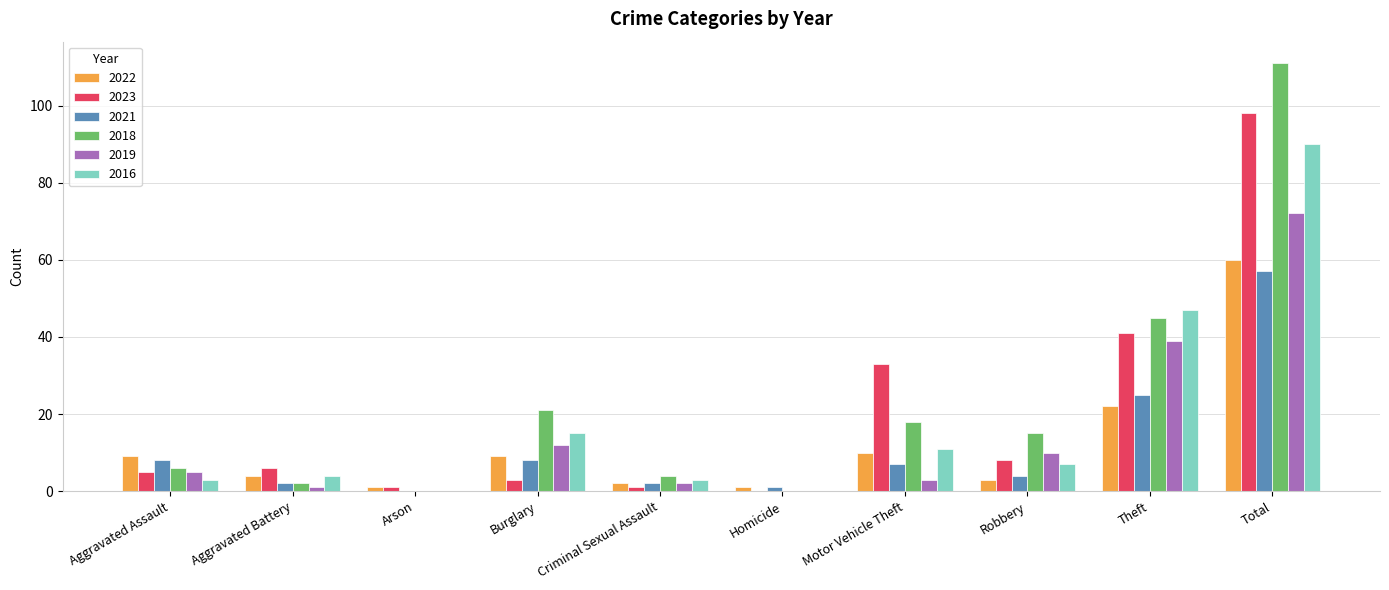

Where is 2021 nearest to the value 28?

Theft